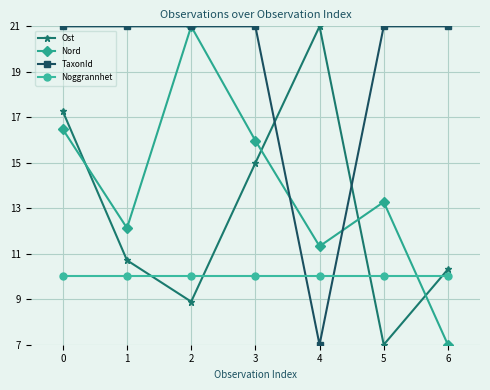

What is the total value across all series at 1?

53.8